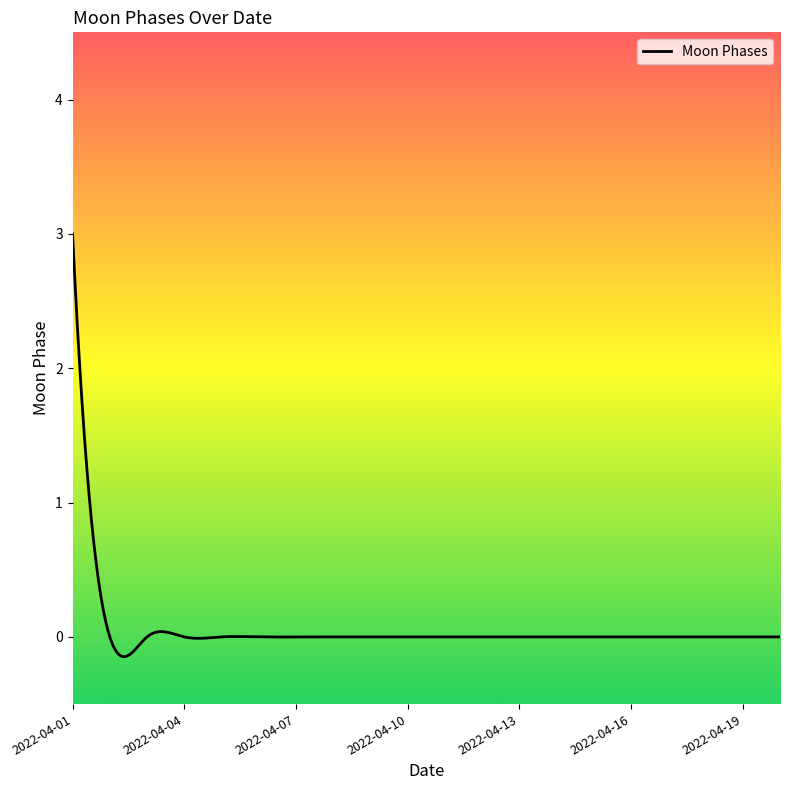

True or false: there are more than 2 points higher than both neighbors.

True